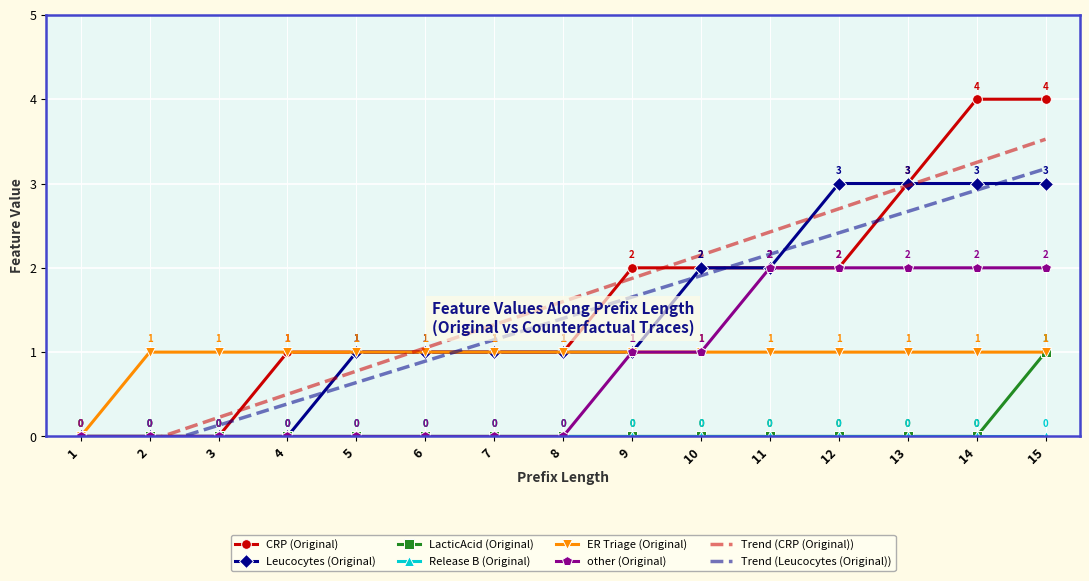

True or false: other (Original) and ER Triage (Original) cross at least once.

False